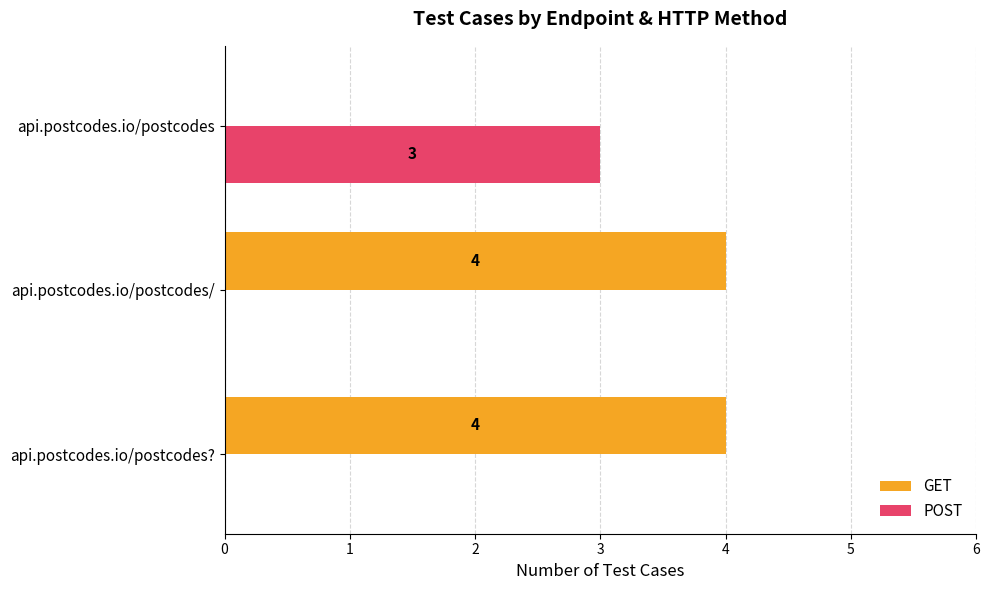

What is the sum of all GET values?

8